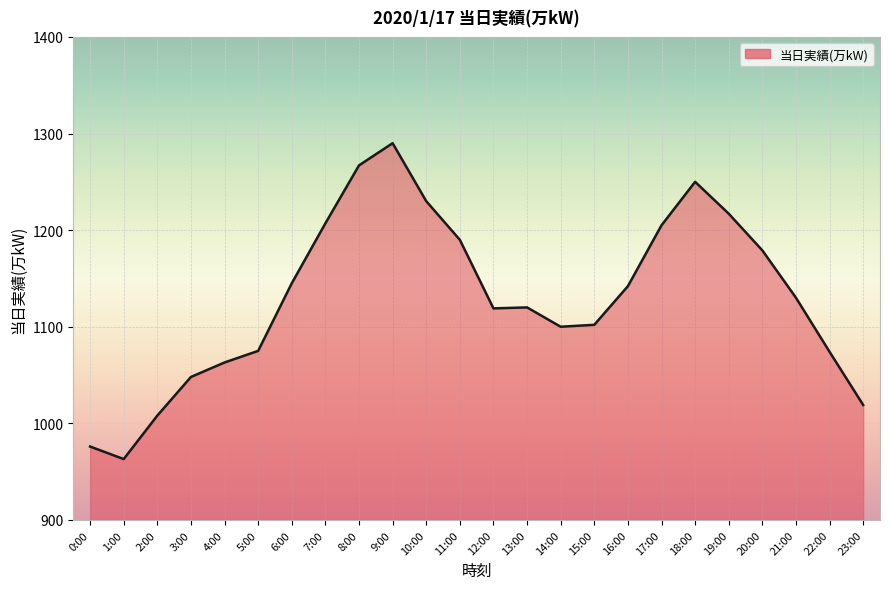

The chart shows a value of 1190 at 11:00. True or false?

True